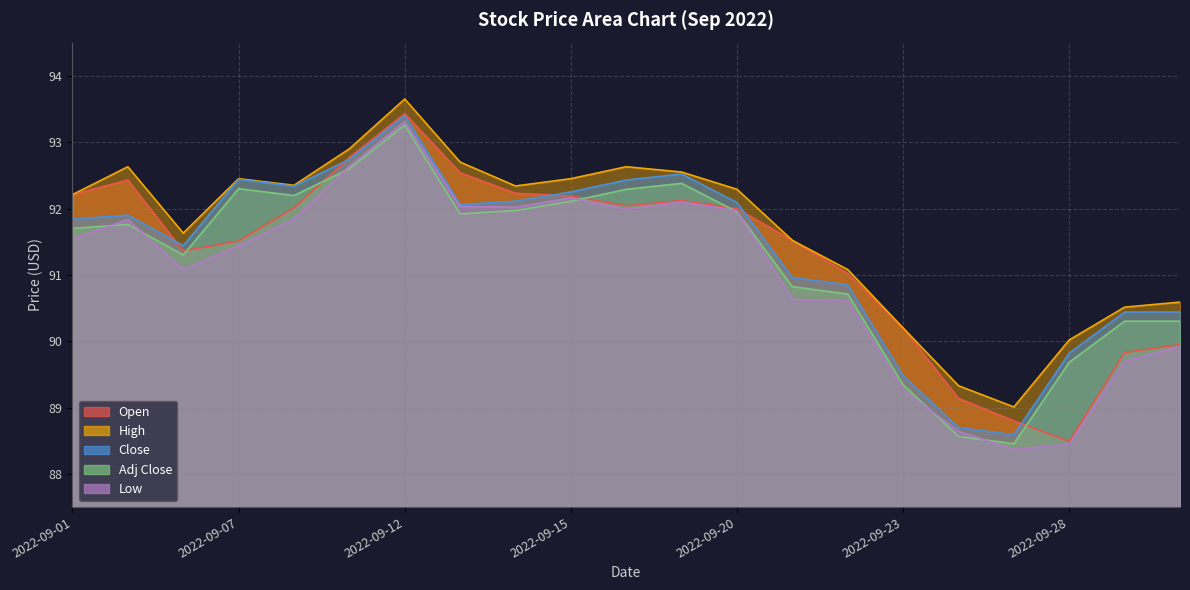

Which series has the largest range (max minus min)?

Open